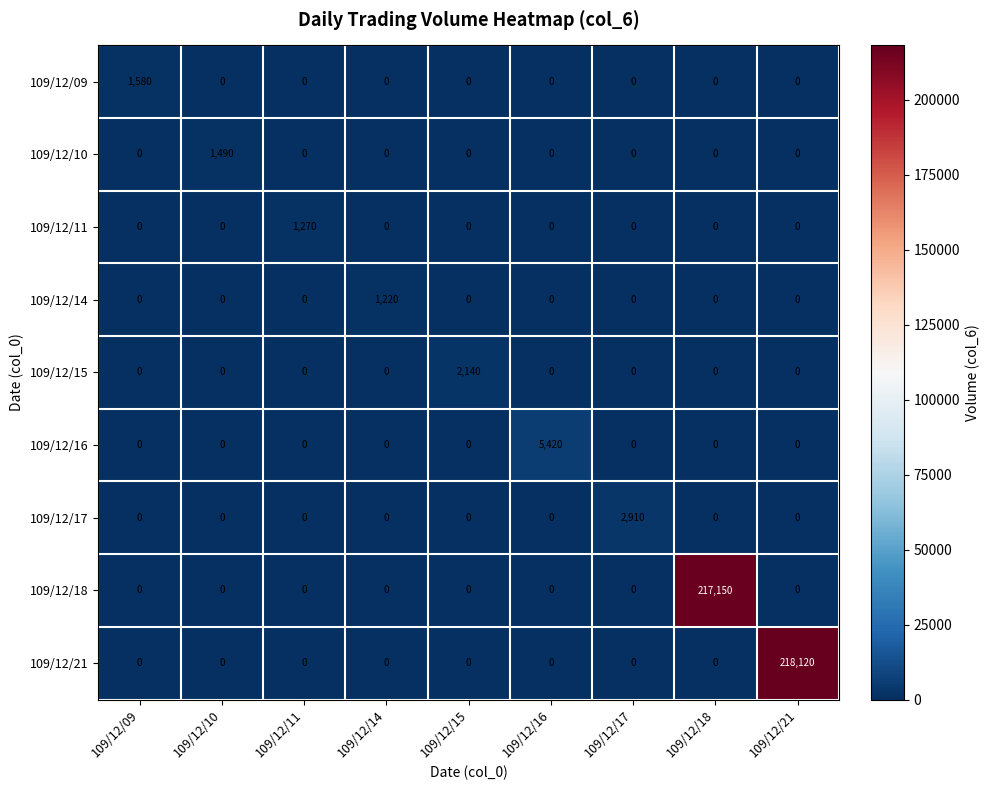

Rank the series by their maximum value, from lowest to highest.

109/12/14, 109/12/11, 109/12/10, 109/12/09, 109/12/15, 109/12/17, 109/12/16, 109/12/18, 109/12/21